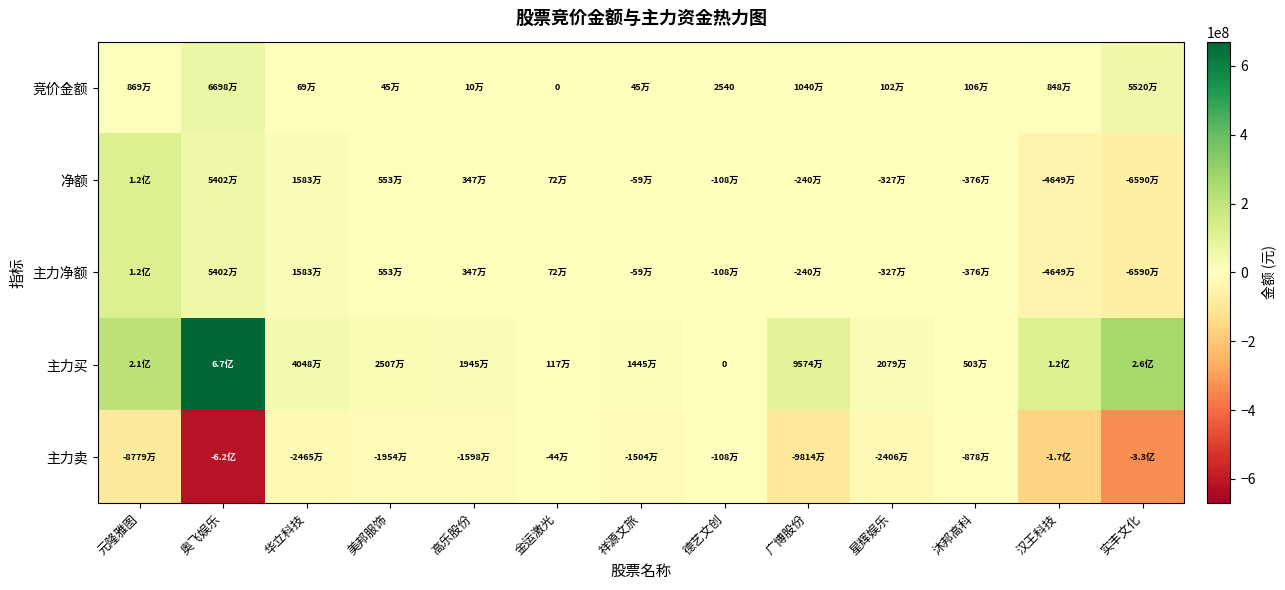

The 净额 series shows 120389953 at 元隆雅图. True or false?

True